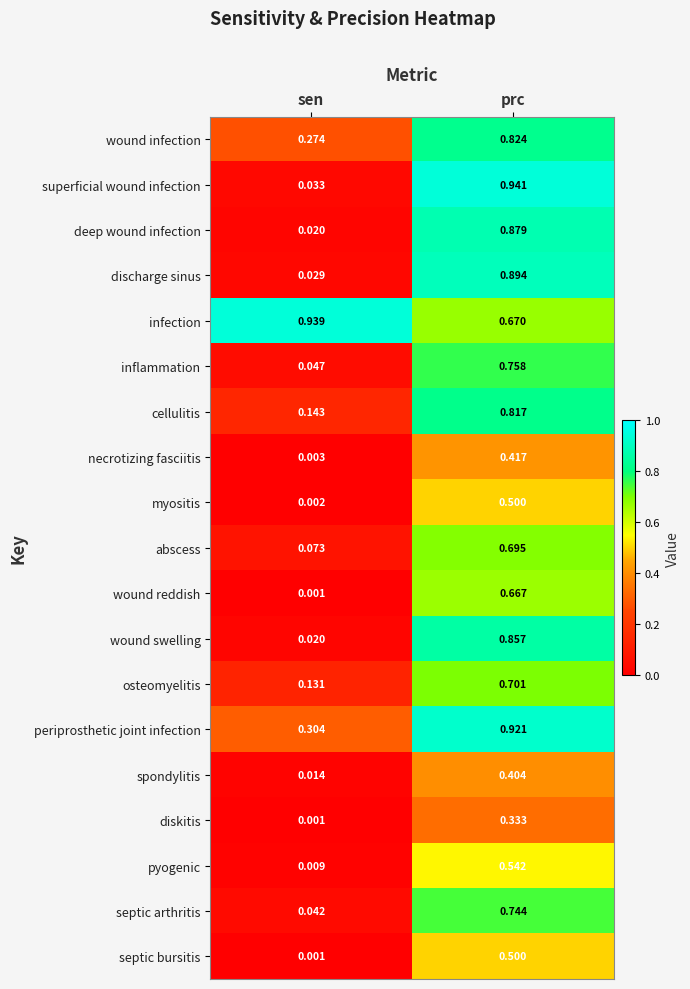

At which category is the sum across all series the highest?

prc